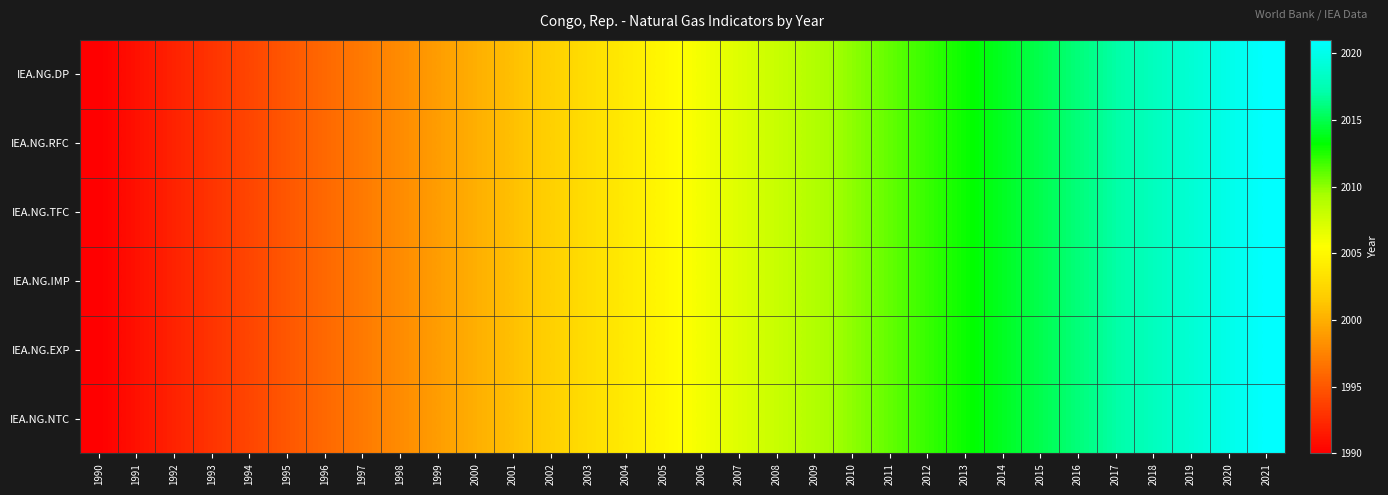

At 2018, list the series in order from smallest to largest.

IEA.NG.DP, IEA.NG.RFC, IEA.NG.TFC, IEA.NG.IMP, IEA.NG.EXP, IEA.NG.NTC